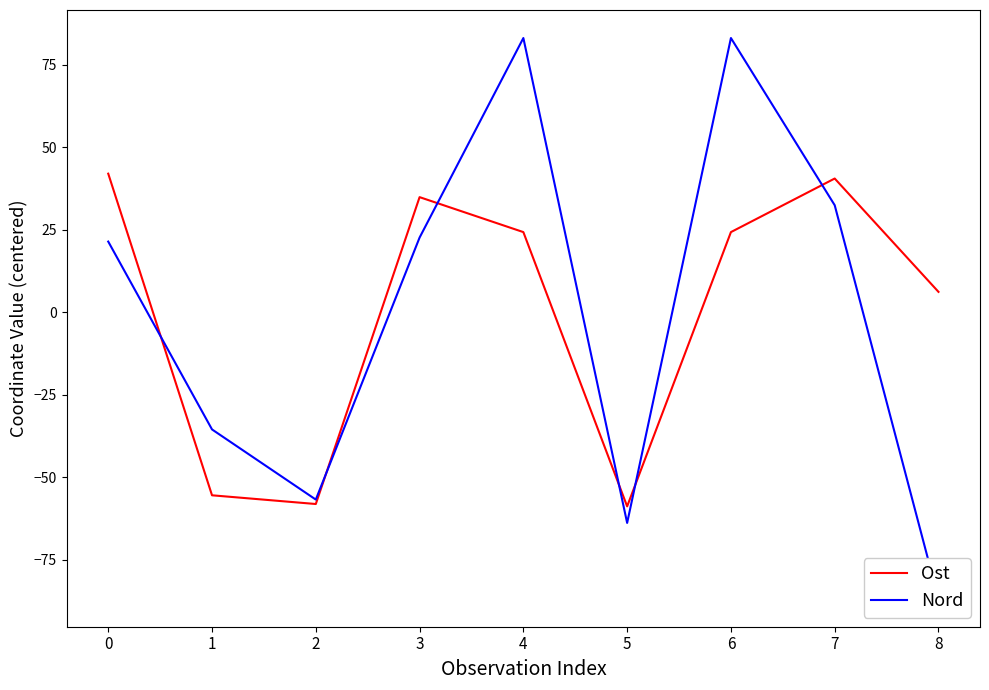

The value of Ost at 2 is -58.1. True or false?

True